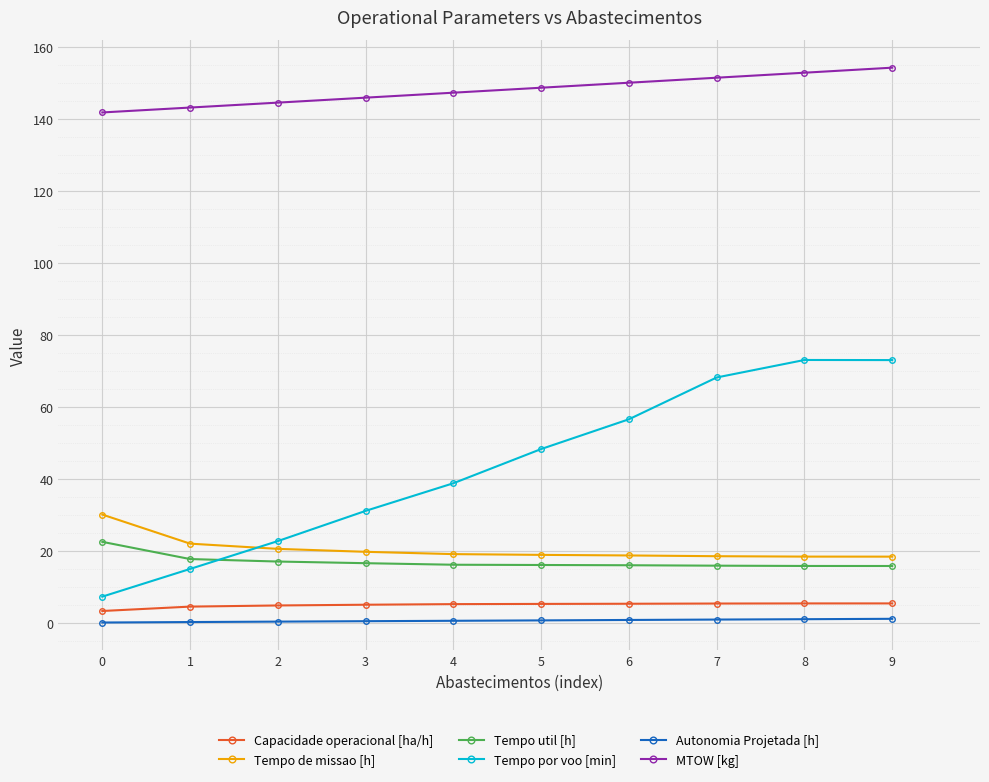

True or false: Capacidade operacional [ha/h] and Tempo de missao [h] intersect in this chart.

False